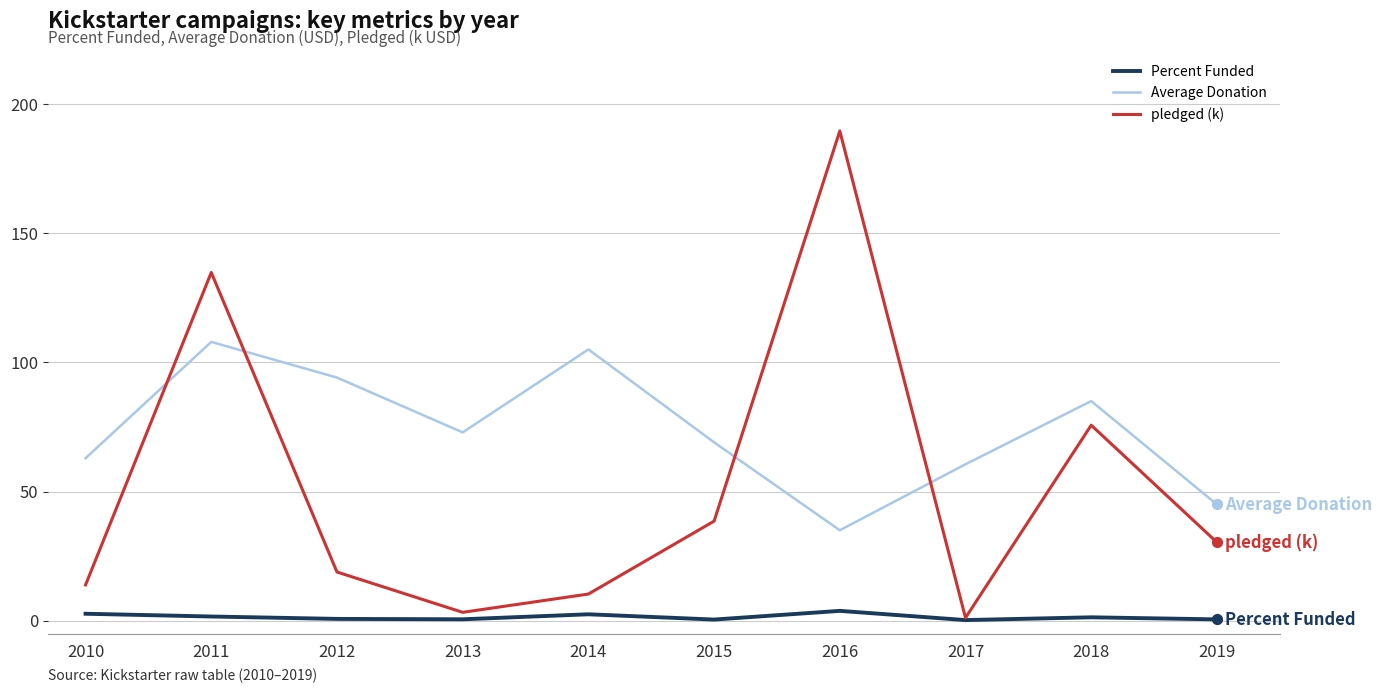

Which series has the largest total across all categories?

Average Donation